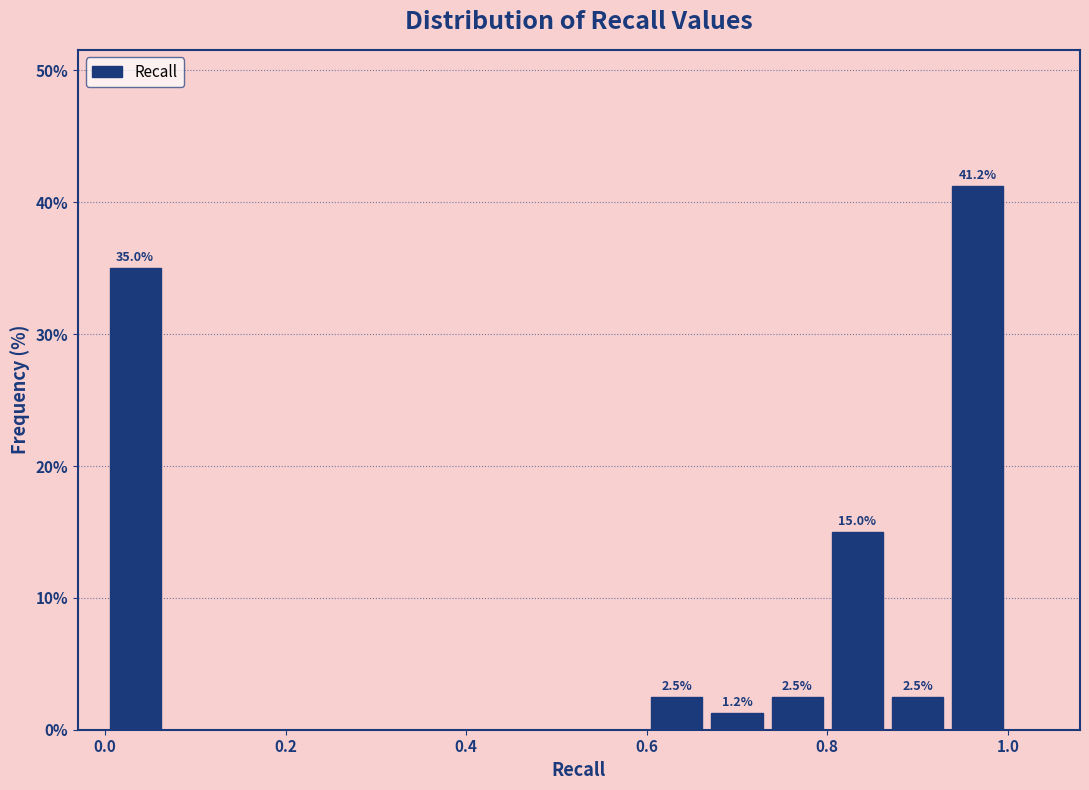

Around what value on the x-axis is the tallest bar? Give the approximate position of its centre, as read against the axis.

0.96